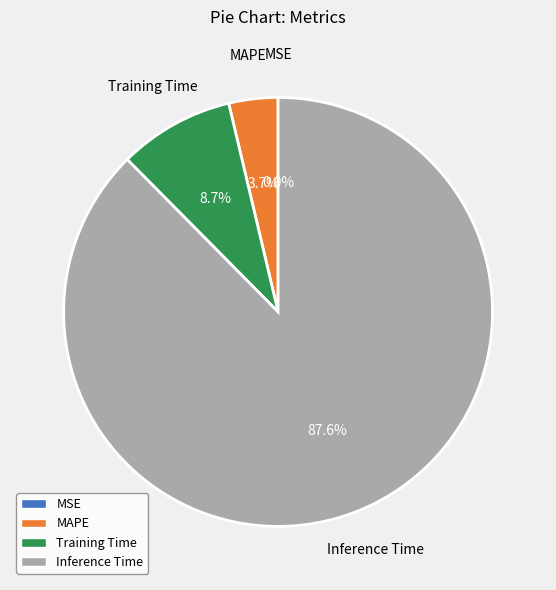

Is Inference Time the majority of the pie?

Yes